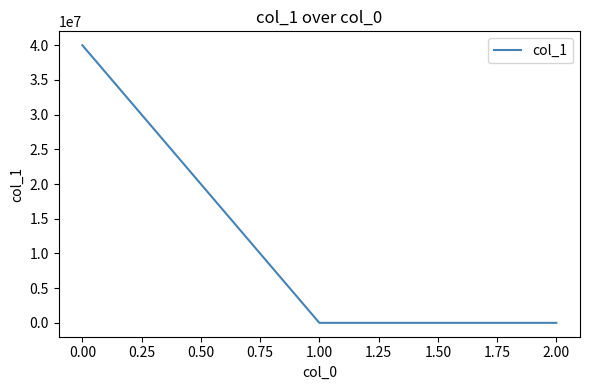

What is the greatest value displayed?

39998021.2